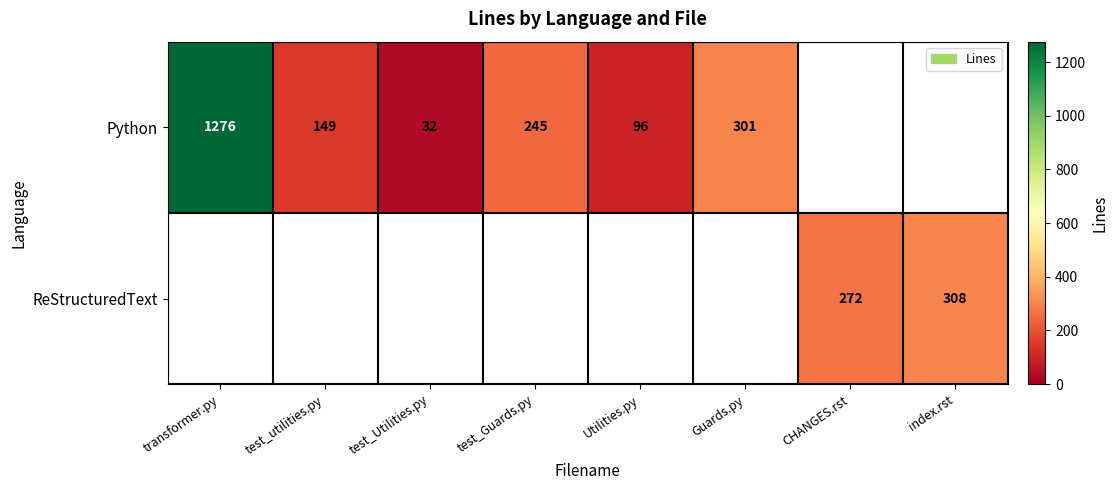

The value of Python at test_utilities.py is 149. True or false?

True